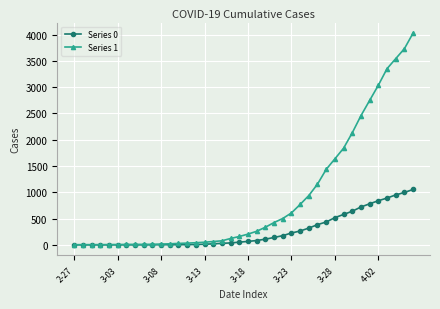

Which series has the largest total across all categories?

Series 1